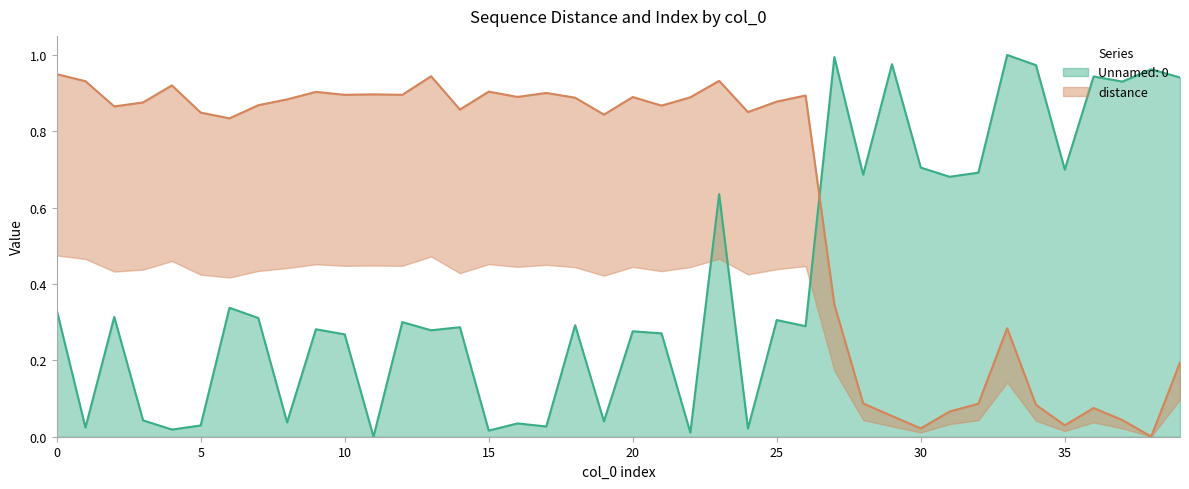

What is the sum of all distance values?

25.4